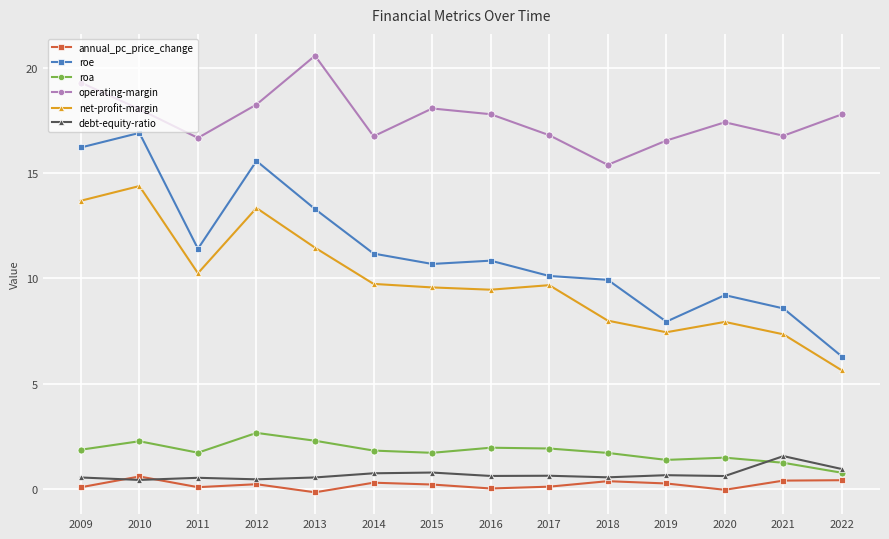

Where is the first local maximum for operating-margin?

2013